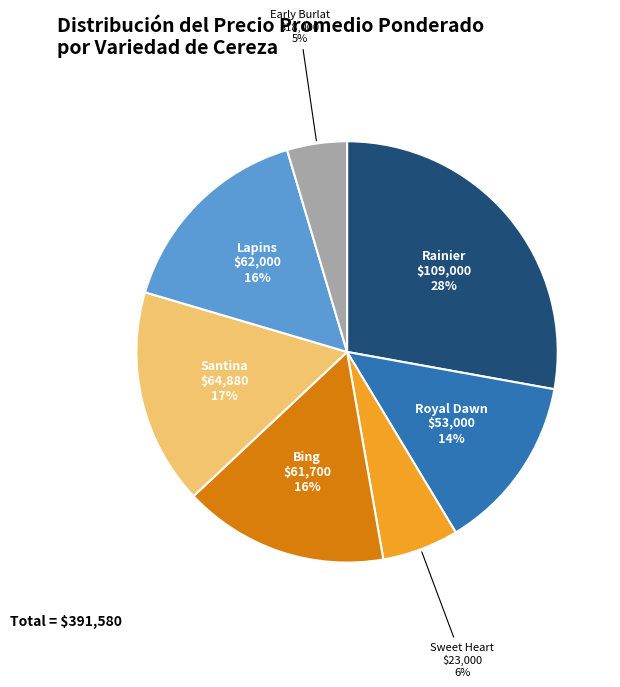

Is there a majority slice in this chart?

No